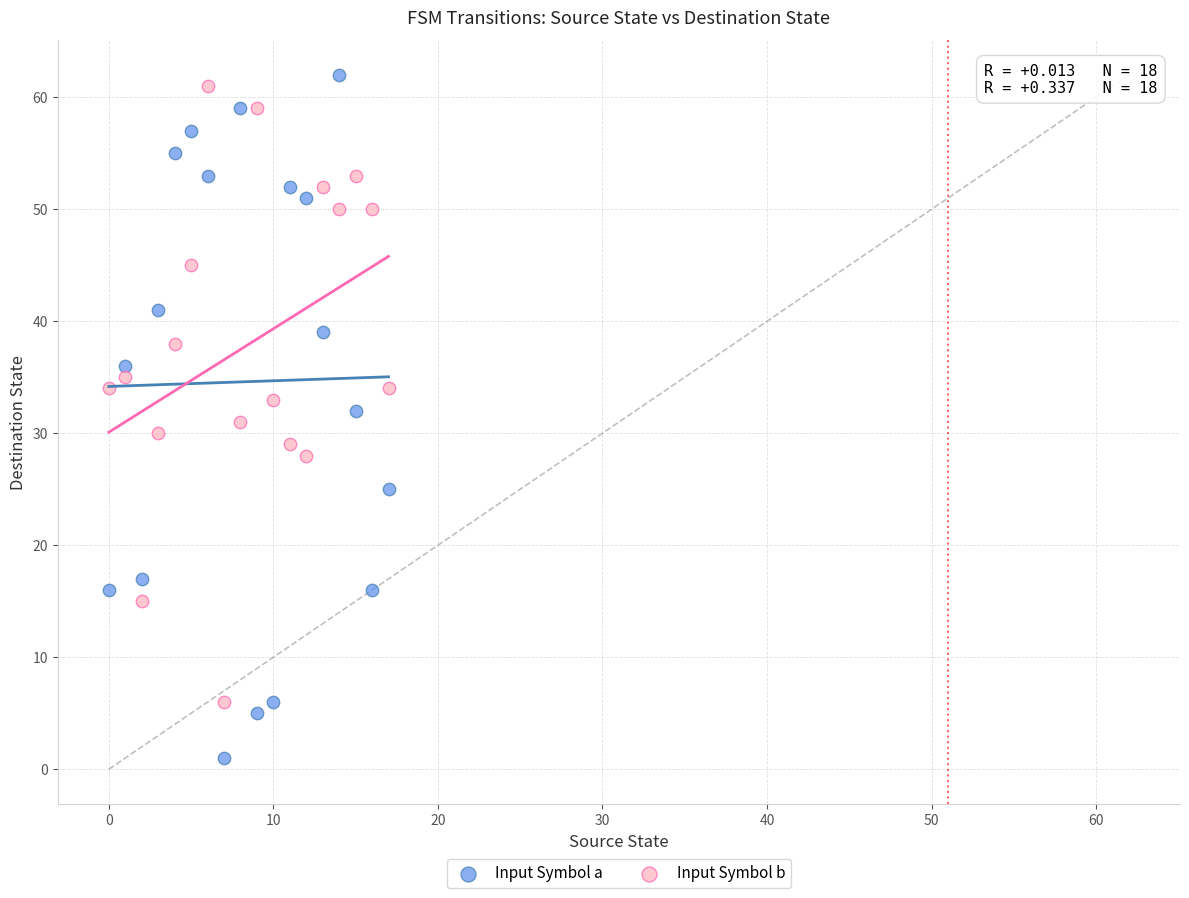

Which series reaches the minimum Y coordinate?

Input Symbol a